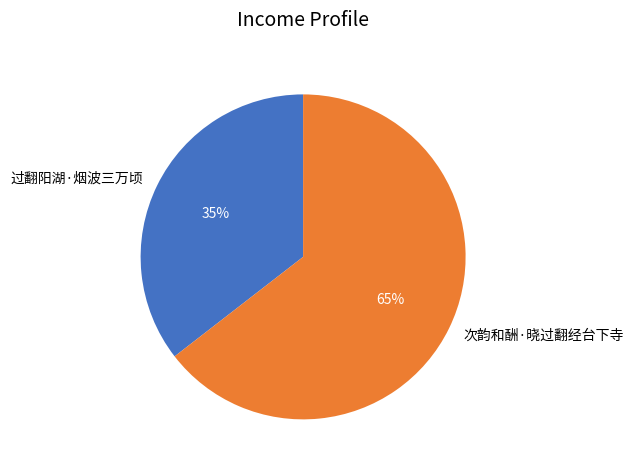

To the nearest percent, what is the combined percentage of 过翻阳湖·烟波三万顷 and 次韵和酬·晓过翻经台下寺?

100%